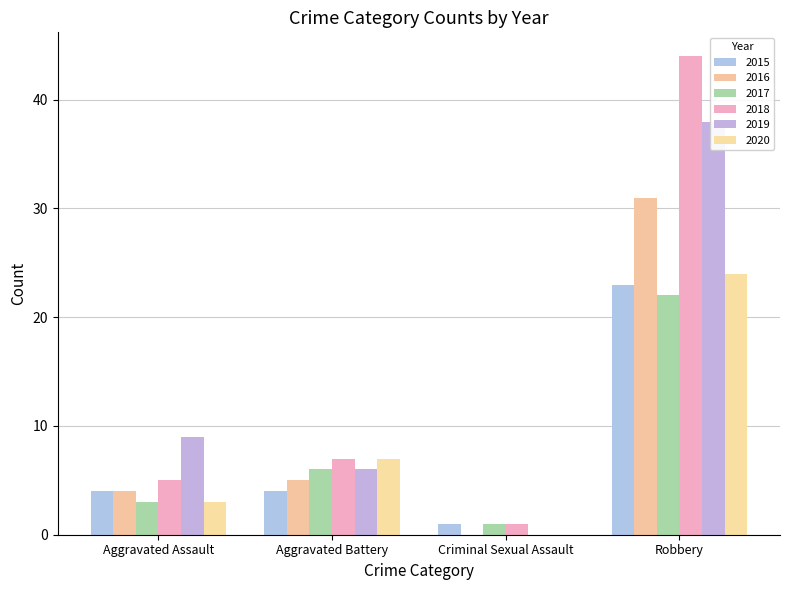

Is the value of 2020 at Robbery greater than the value of 2018 at Aggravated Assault?

Yes